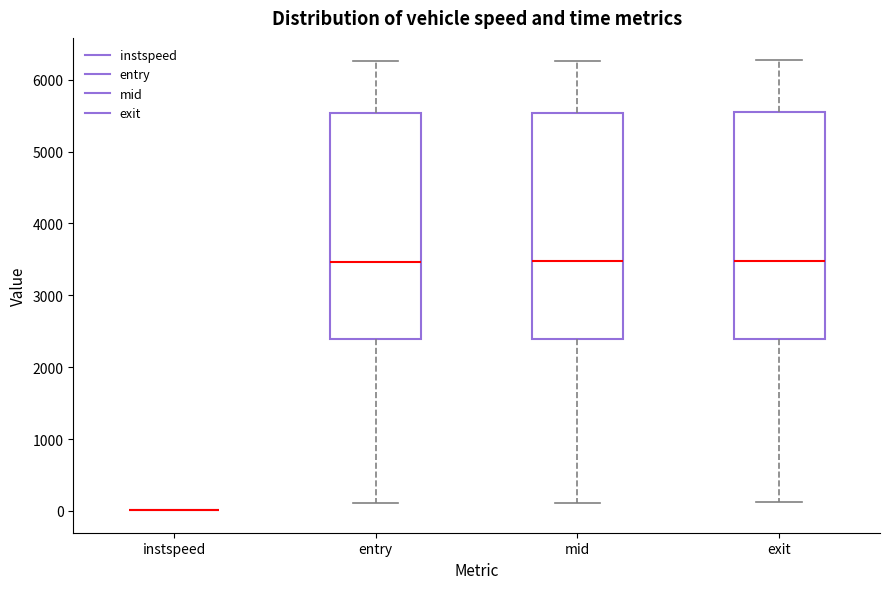

Where is the lower edge of the box for exit on the y-axis? The values are not printed on the chart, so give them approximately, as read against the axis.

2400